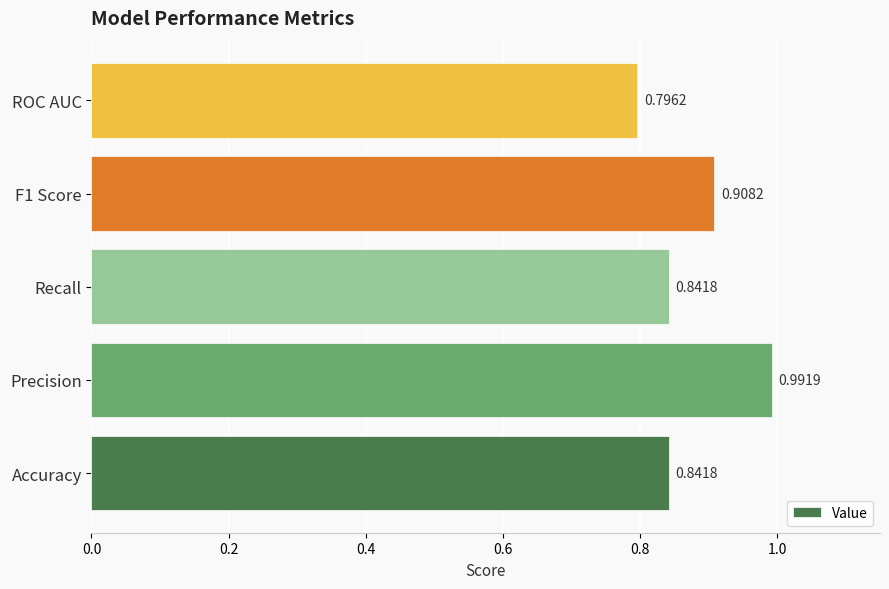

Between Accuracy and ROC AUC, which is larger?

Accuracy